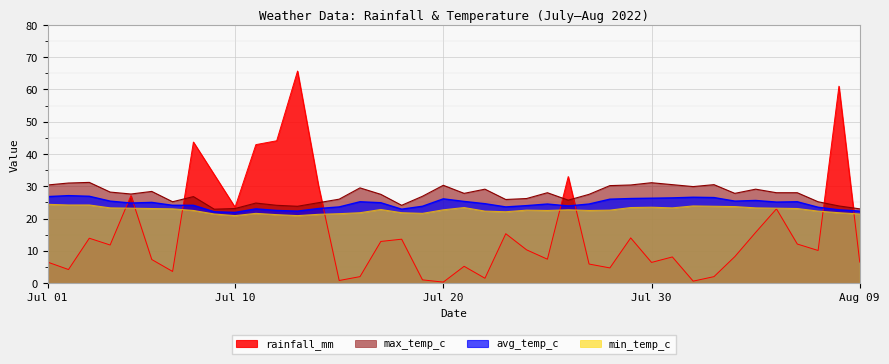

What is the sum of the rainfall_mm values at 2022-07-29 and 2022-07-08?

57.7